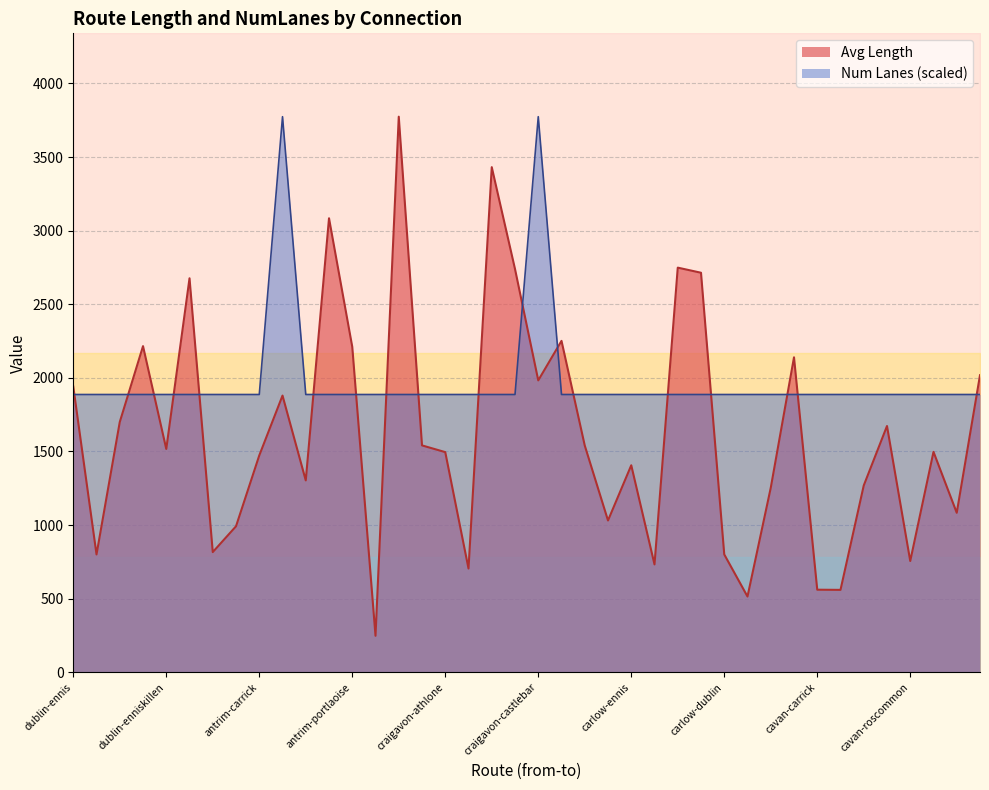

Reading right to left, what are all the values shown in this chart?

Avg Length: ennis-bray=2018.0	ennis-clonmel=1083.6	cavan-carlow=1497.4	cavan-roscommon=756.0	cavan-kilkenny=1673.0	cavan-portlaoise=1269.0	cavan-dundalk=560.0	cavan-carrick=561.1	cavan-wexford=2139.6	cavan-derry=1253.2	carlow-naas=514.9	carlow-dublin=800.8	carlow-letterkenny=2714.1	carlow-derry=2748.7	carlow-clonmel=733.0	carlow-ennis=1406.3	craigavon-letterkenny=1031.4	craigavon-tullamore=1540.4	craigavon-kilkenny=2251.3	craigavon-castlebar=1983.0	craigavon-waterford=2739.4	craigavon-tralee=3431.2	craigavon-cavan=705.1	craigavon-athlone=1495.6	craigavon-naas=1541.3	antrim-tralee=3774.1	antrim-belfast=248.2	antrim-portlaoise=2211.0	antrim-waterford=3084.0	antrim-navan=1303.4	antrim-naas=1879.7	antrim-carrick=1473.1	antrim-letterkenny=992.0	dublin-dundalk=816.6	dublin-tralee=2676.4	dublin-enniskillen=1517.1	dublin-letterkenny=2215.6	dublin-omagh=1700.3	dublin-carlow=800.8	dublin-ennis=1940.7
Num Lanes: ennis-bray=1887.0	ennis-clonmel=1887.0	cavan-carlow=1887.0	cavan-roscommon=1887.0	cavan-kilkenny=1887.0	cavan-portlaoise=1887.0	cavan-dundalk=1887.0	cavan-carrick=1887.0	cavan-wexford=1887.0	cavan-derry=1887.0	carlow-naas=1887.0	carlow-dublin=1887.0	carlow-letterkenny=1887.0	carlow-derry=1887.0	carlow-clonmel=1887.0	carlow-ennis=1887.0	craigavon-letterkenny=1887.0	craigavon-tullamore=1887.0	craigavon-kilkenny=1887.0	craigavon-castlebar=3774.1	craigavon-waterford=1887.0	craigavon-tralee=1887.0	craigavon-cavan=1887.0	craigavon-athlone=1887.0	craigavon-naas=1887.0	antrim-tralee=1887.0	antrim-belfast=1887.0	antrim-portlaoise=1887.0	antrim-waterford=1887.0	antrim-navan=1887.0	antrim-naas=3774.1	antrim-carrick=1887.0	antrim-letterkenny=1887.0	dublin-dundalk=1887.0	dublin-tralee=1887.0	dublin-enniskillen=1887.0	dublin-letterkenny=1887.0	dublin-omagh=1887.0	dublin-carlow=1887.0	dublin-ennis=1887.0